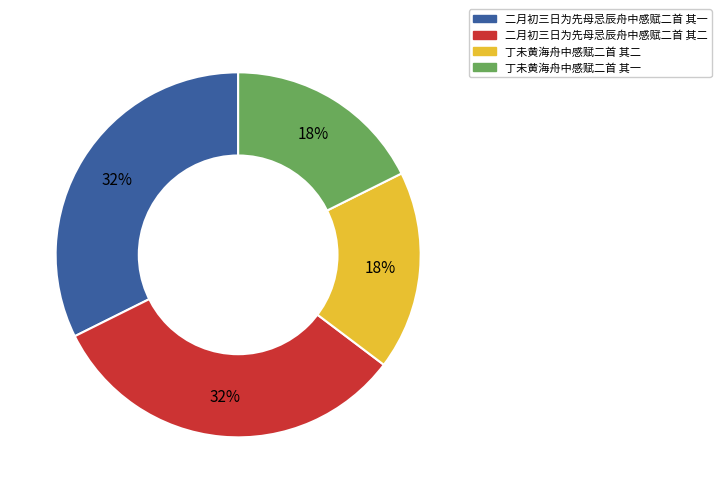

How many segments does this pie chart have?

4